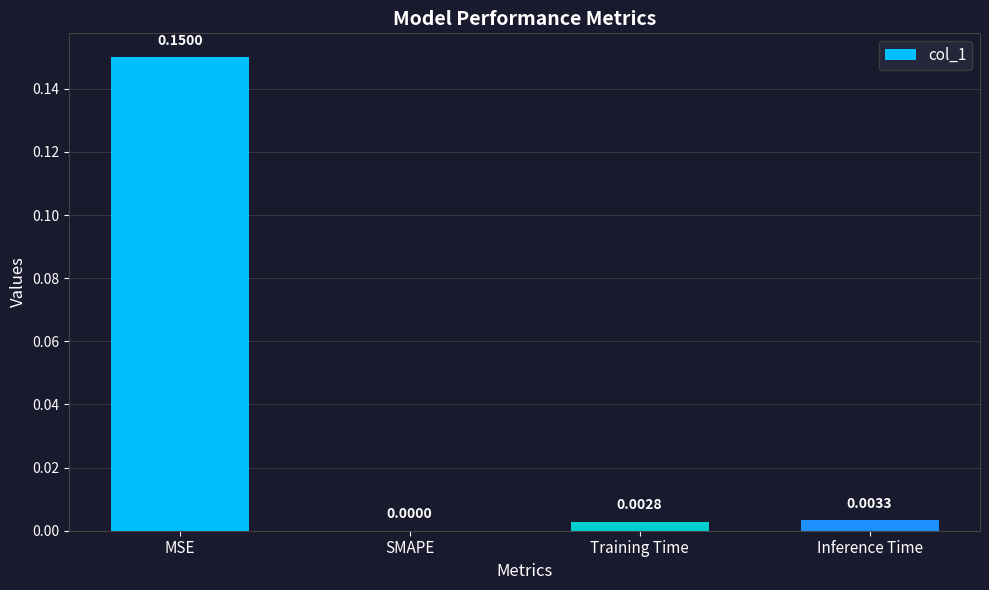

The value at Inference Time is 0.0. True or false?

True